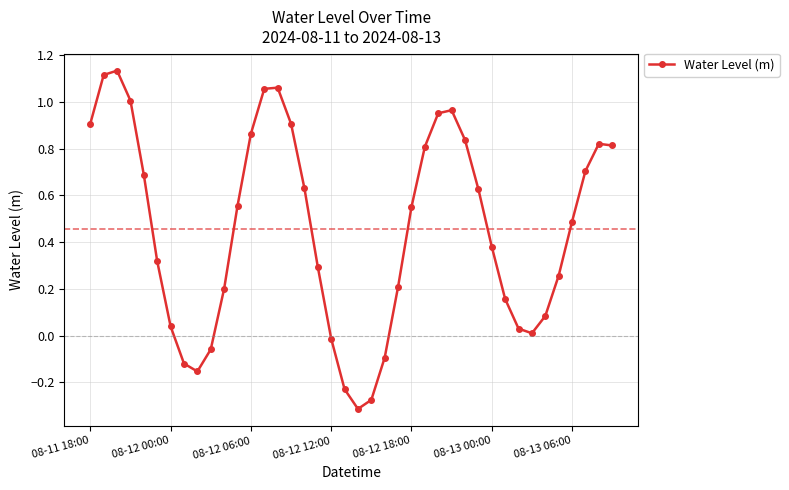

How many interior local valleys (lower than both neighbors) does the data have?

3